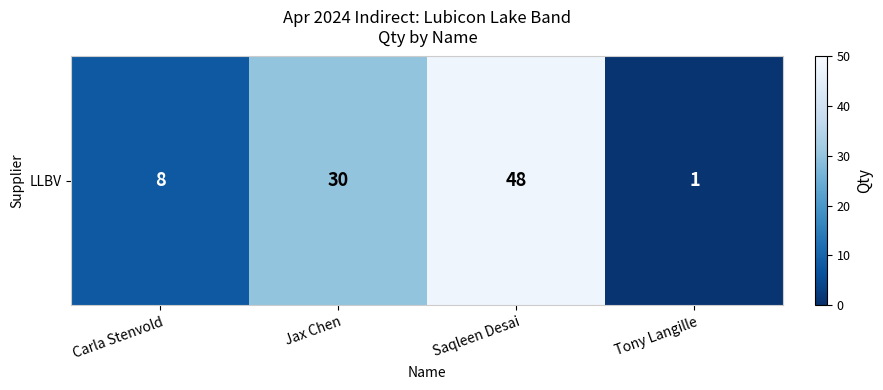

Is it true that the value at Carla Stenvold is 14?

False